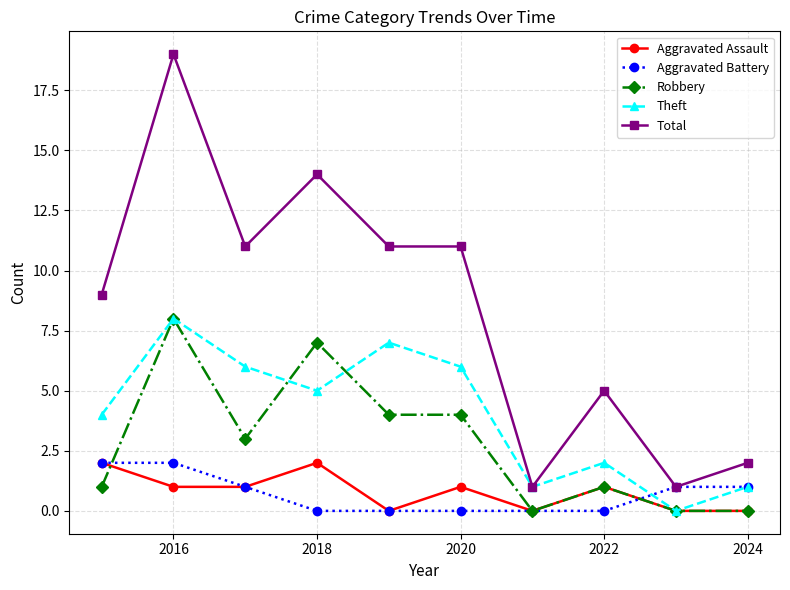

Which series has the widest spread of values?

Total